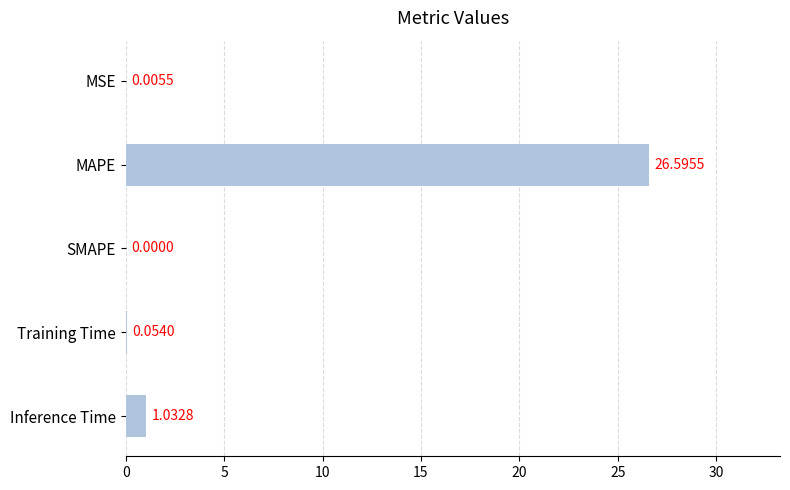

Which category has the highest value across all series?

MAPE